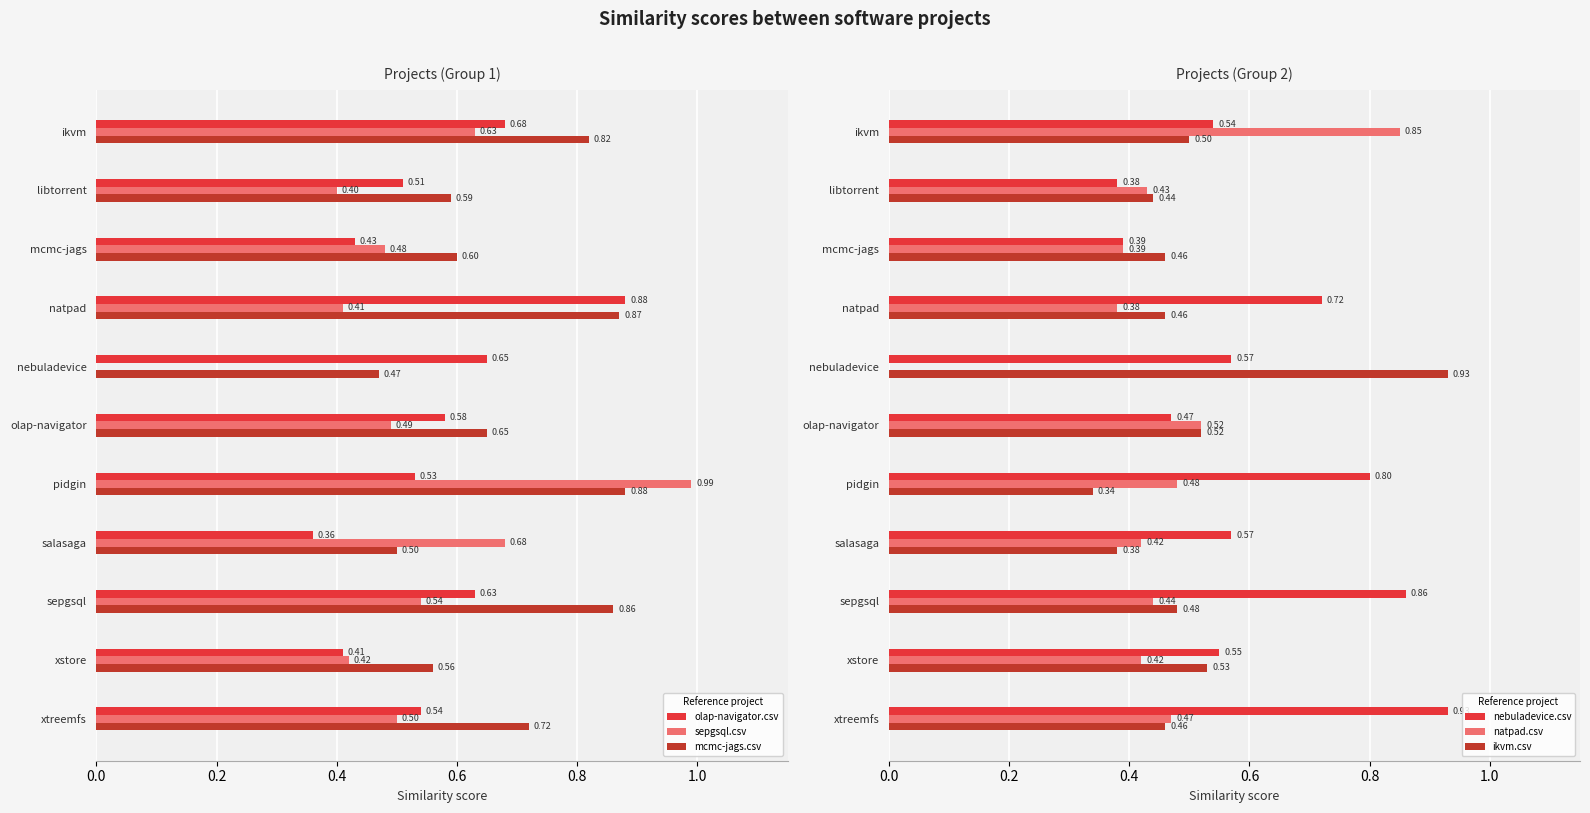

The value of sepgsql.csv at nebuladevice is 0.4. True or false?

False